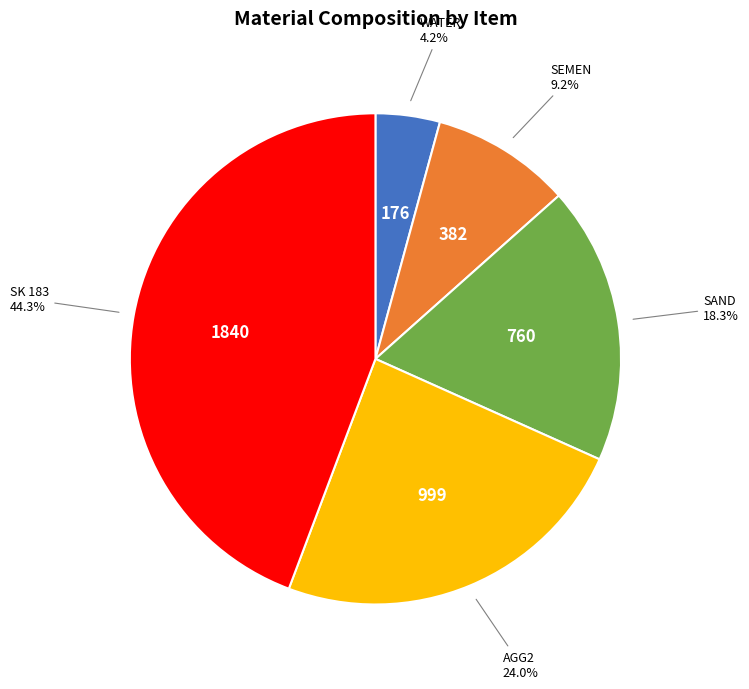

Count the number of slices in the pie.

5